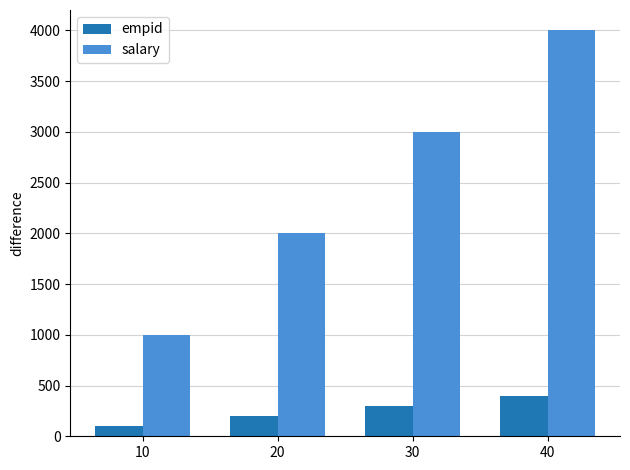

What is the average value of the salary series?

2500